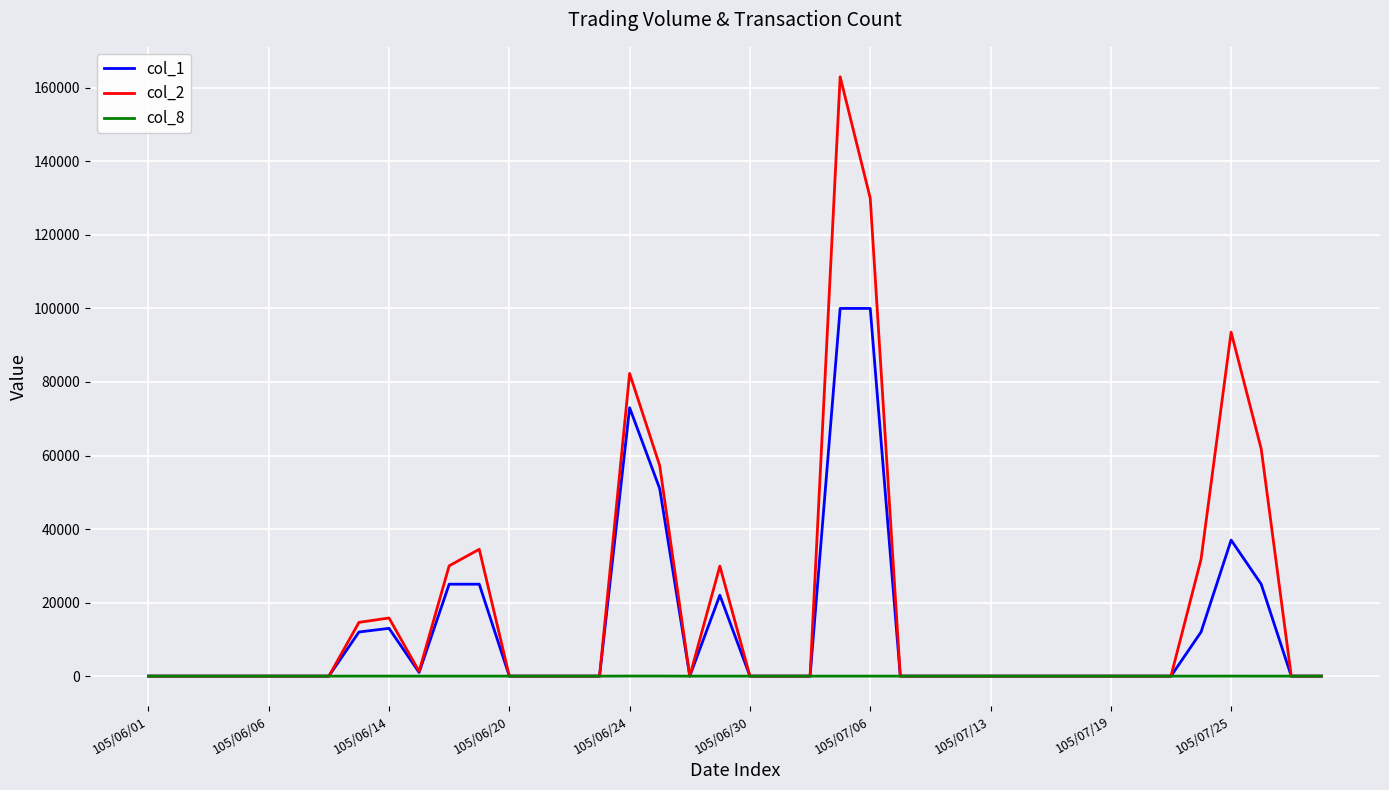

What is the maximum value shown in the chart?

163000